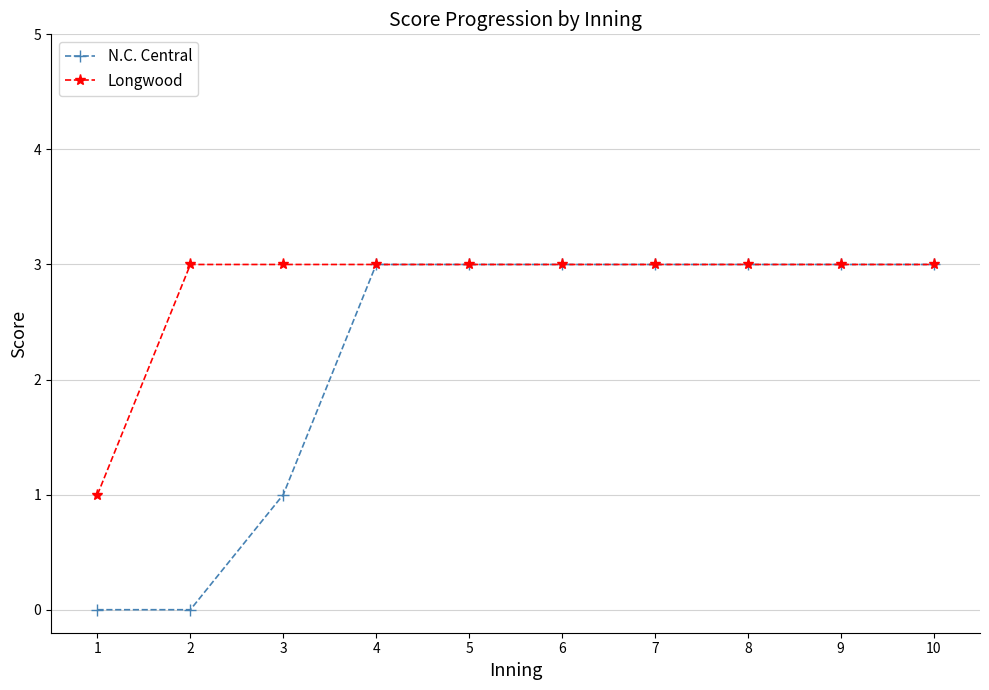

Which series has the largest total across all categories?

Longwood